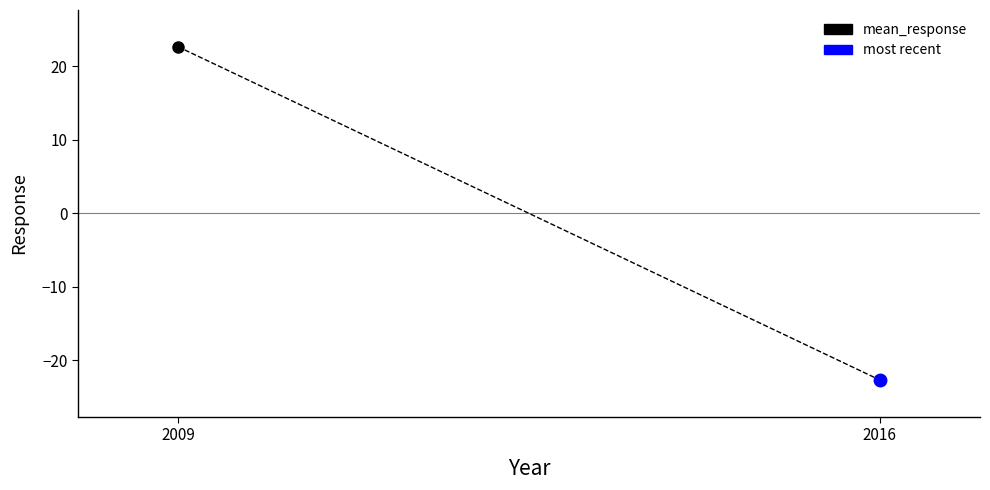

Reading right to left, what are all the values shown in this chart?

-22.7	22.7